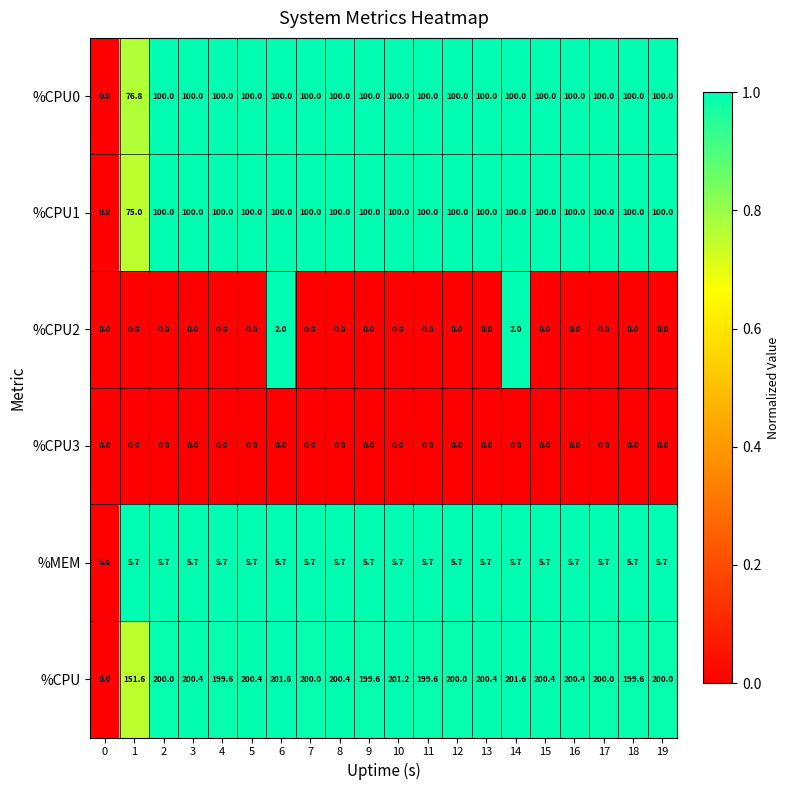

How many categories are shown in the chart?

20